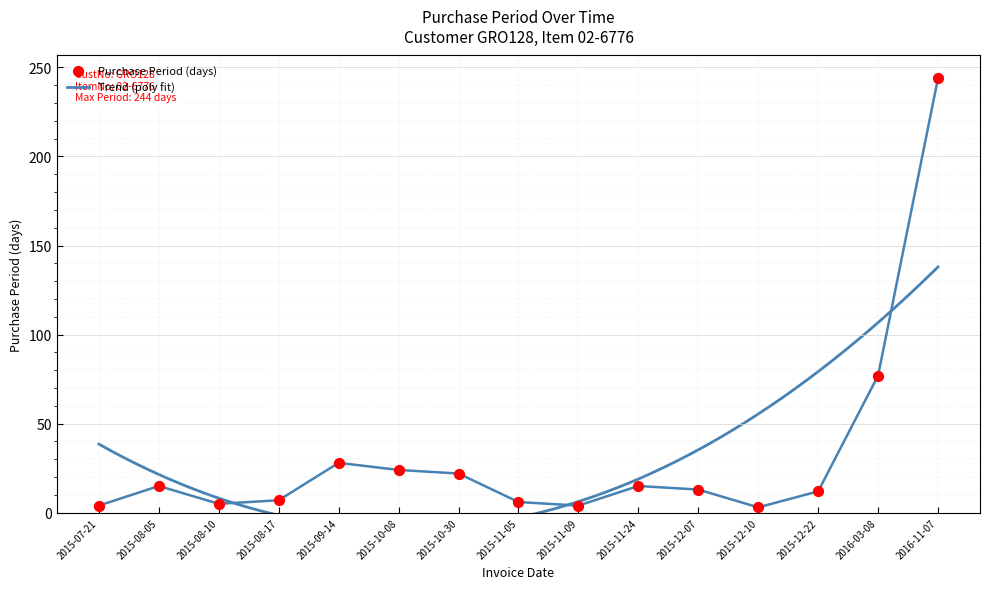

What is the ratio of the value at 2016-03-08 to the value at 2015-09-14?

2.8